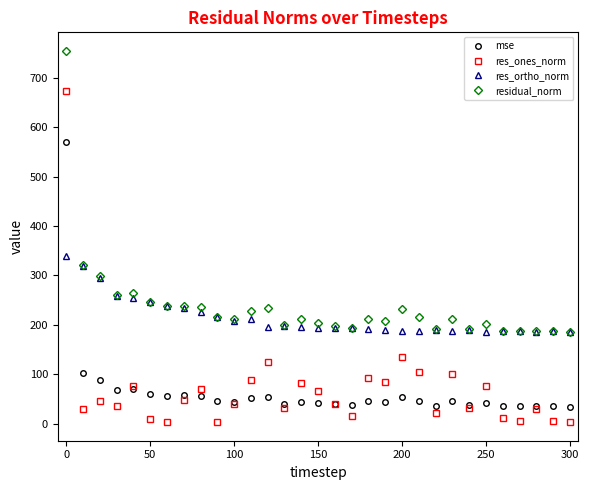

What is the highest value of the res_ones_norm series?

674.2